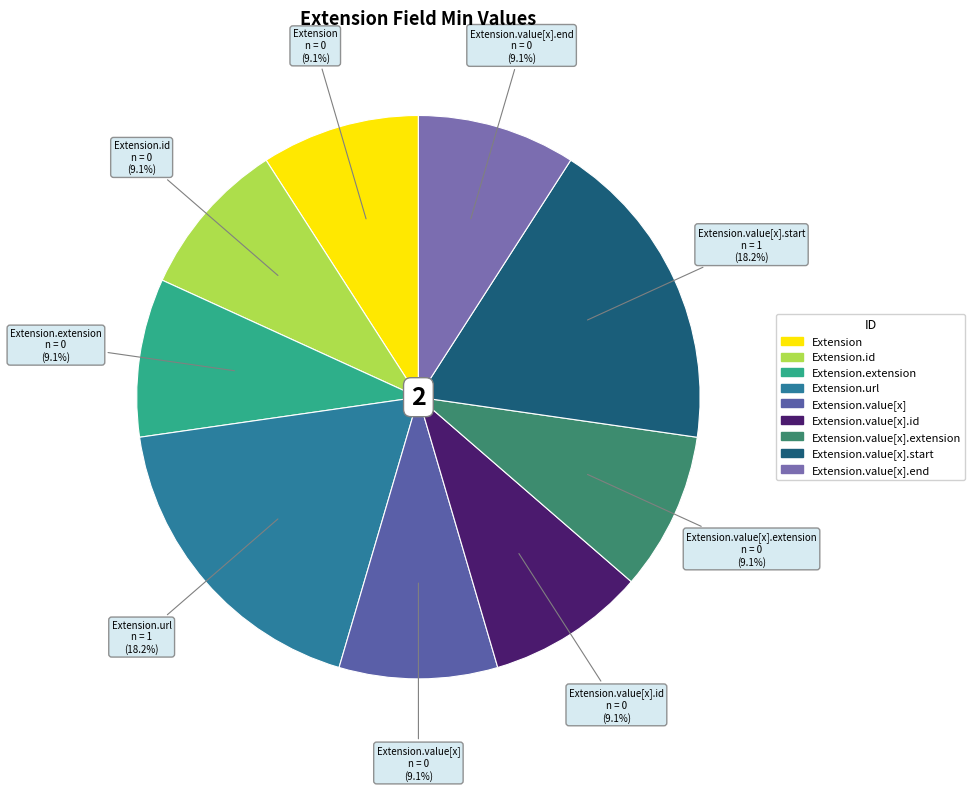

Count the number of slices in the pie.

9